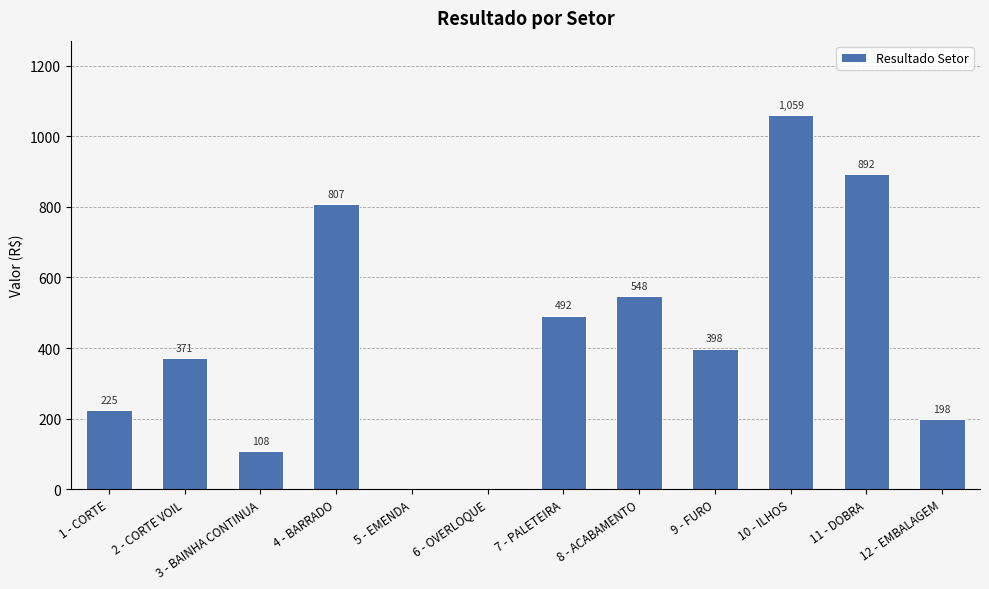

Where does the data first go above 398?

4 - BARRADO